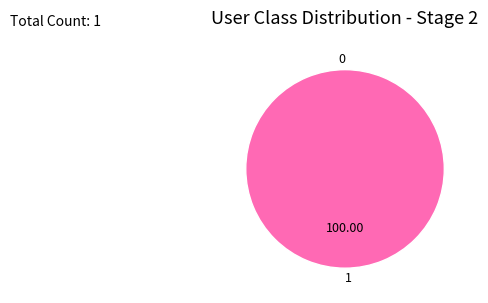

Between 1 and 0, which is larger?

1